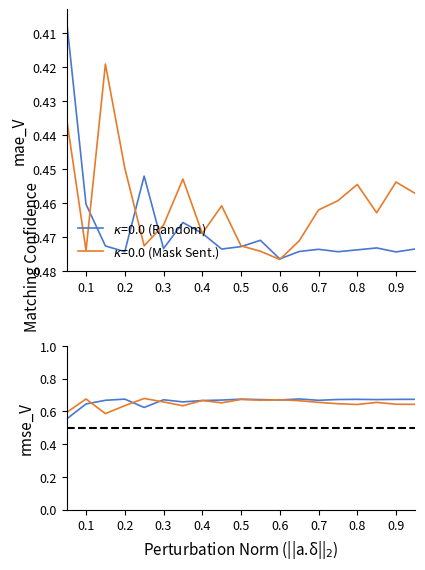

How many interior local peaks does the Random Mask rmse_V series have?

5